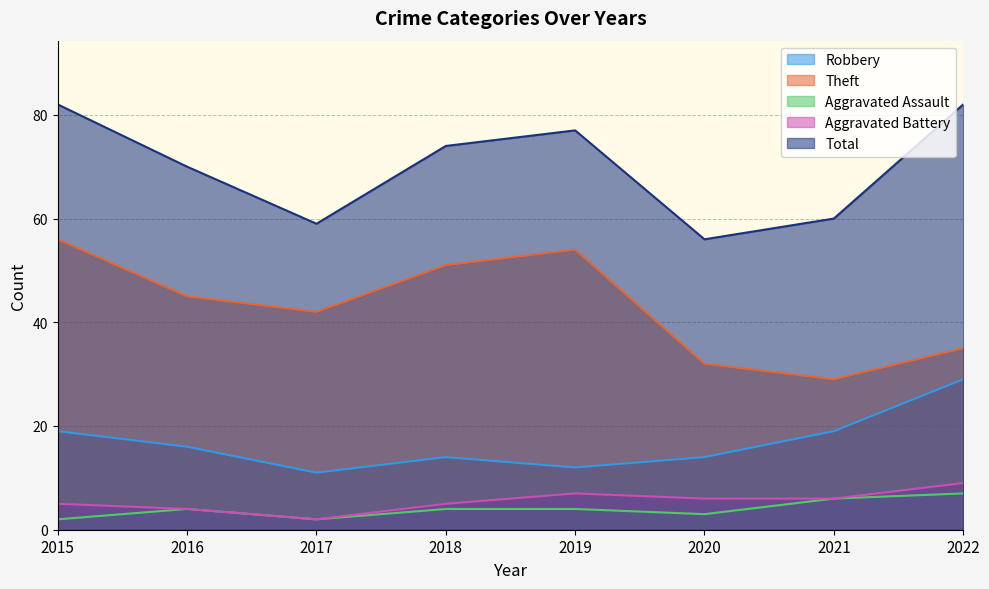

Which has a higher value, 2020 or 2022?

2022